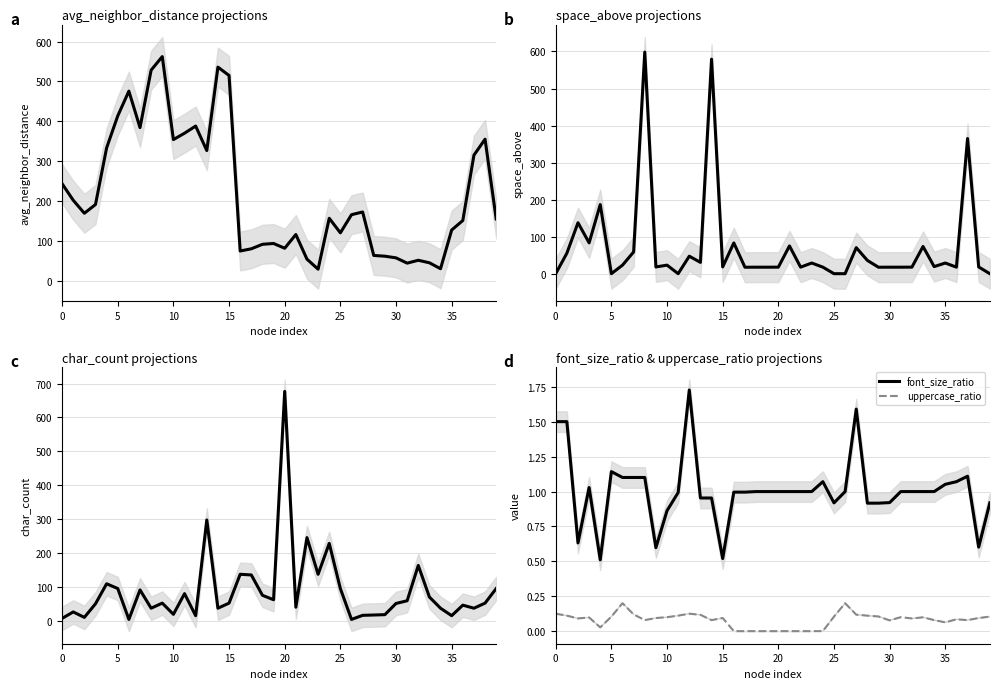

Is it true that font_size_ratio equals 1.3 at 11?

False